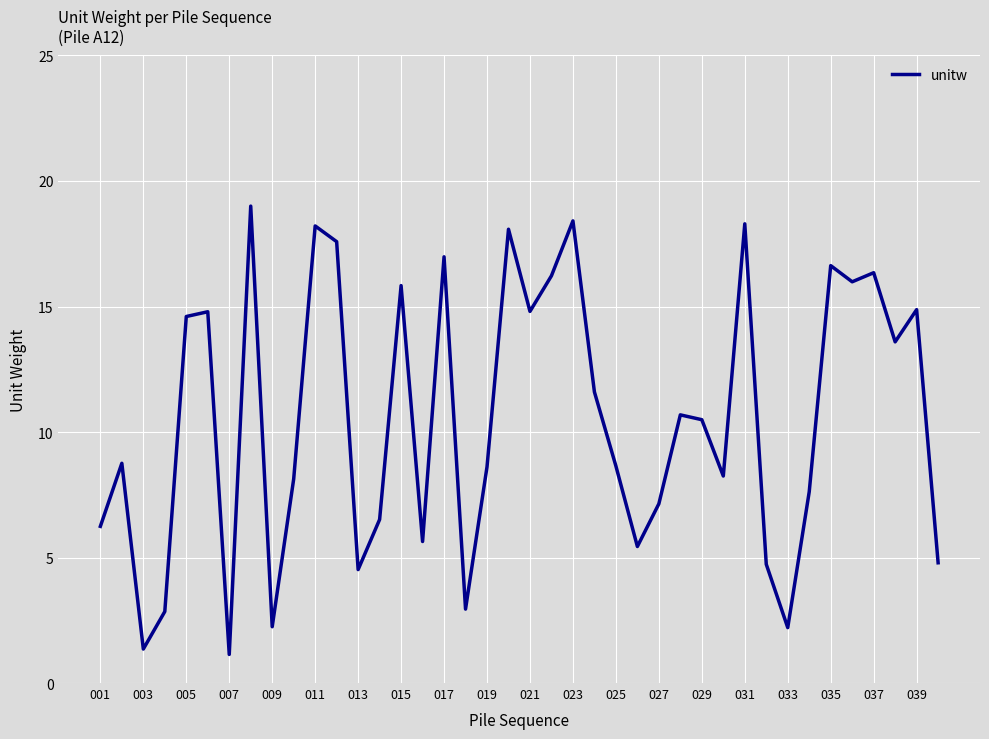

What is the maximum value shown in the chart?

19.0